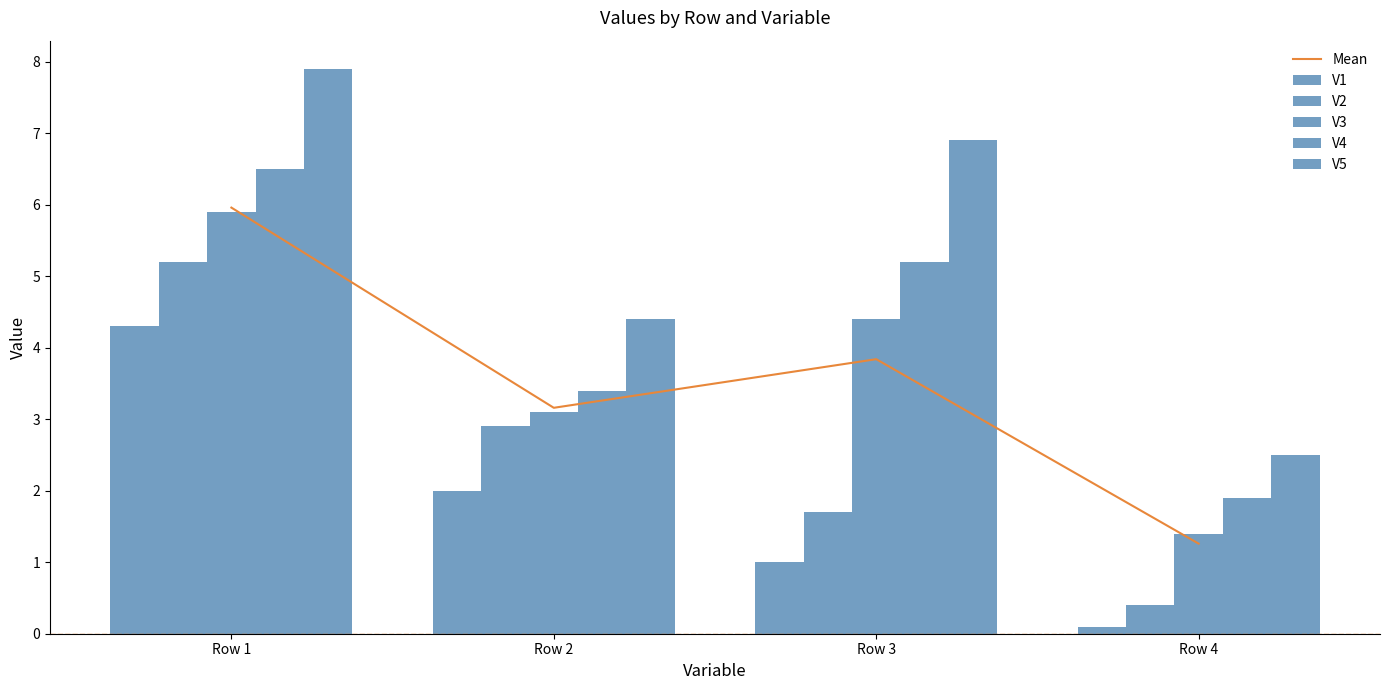

Between Row 2 and Row 1, which is larger?

Row 1